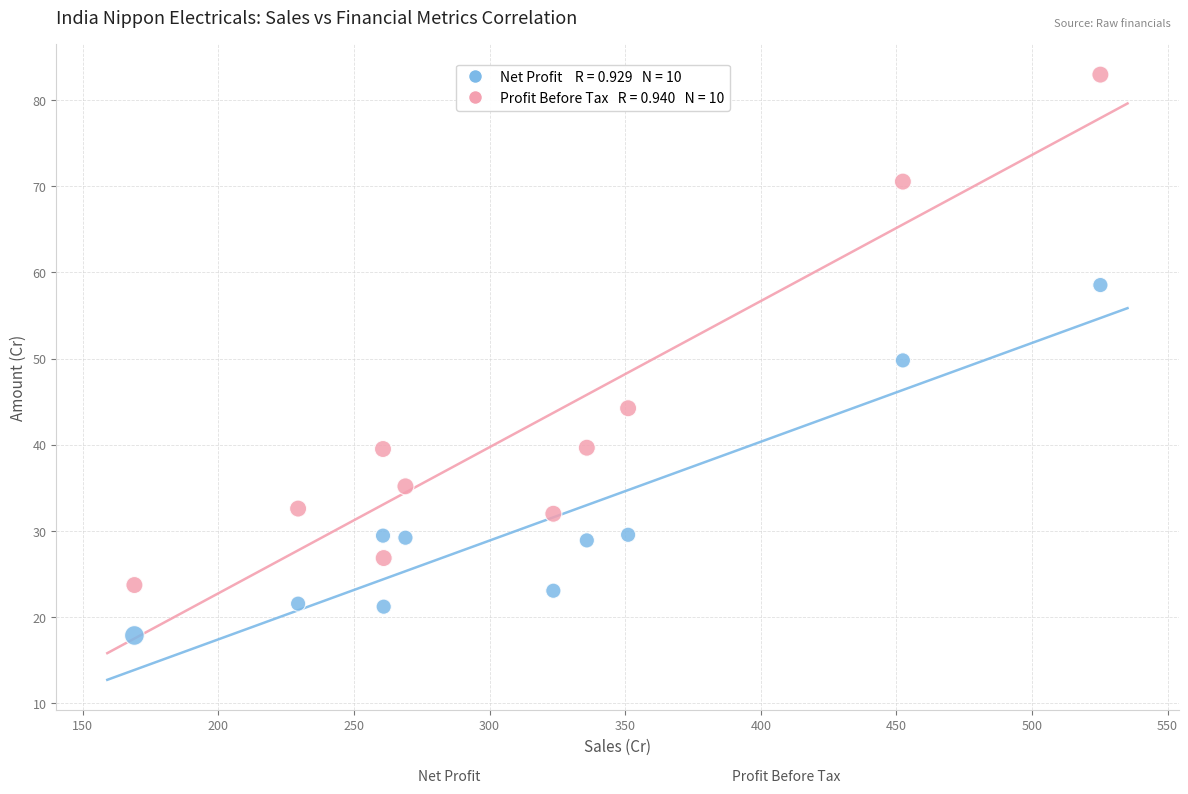

Across all data points, what is the range of Y values (max minus min)?

65.1